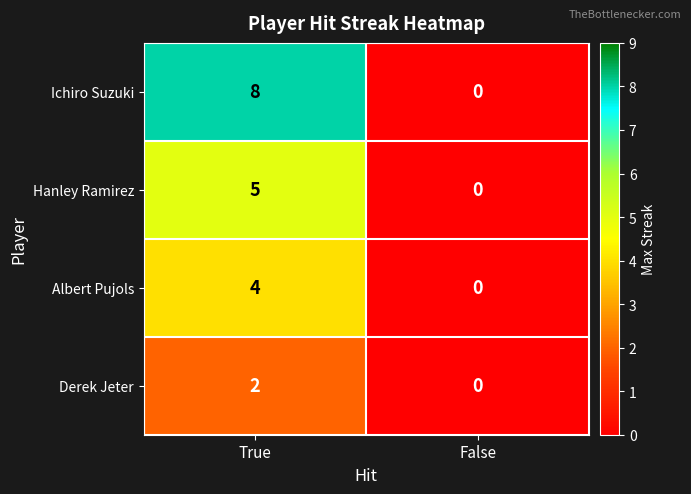

Reading right to left, transcribe all the data shown in this chart.

Ichiro Suzuki: 0	8
Hanley Ramirez: 0	5
Albert Pujols: 0	4
Derek Jeter: 0	2